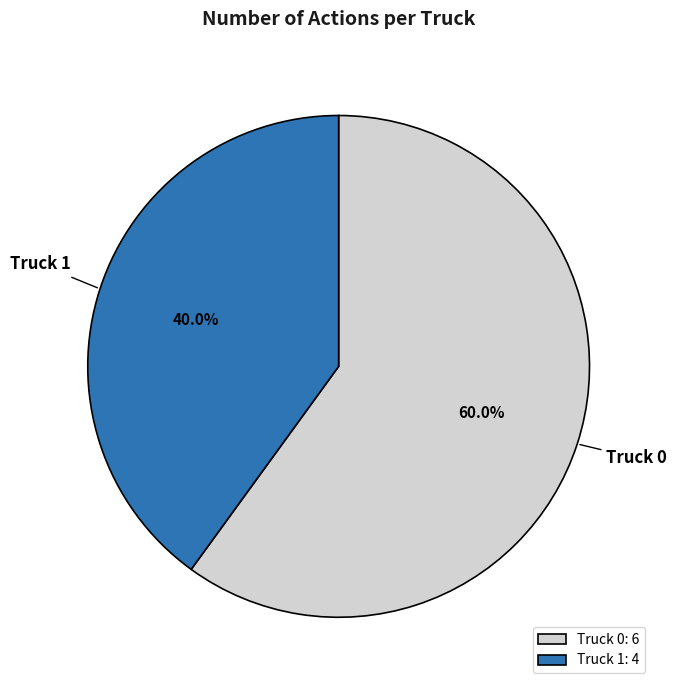

Rank the categories by value from lowest to highest.

Truck 1, Truck 0